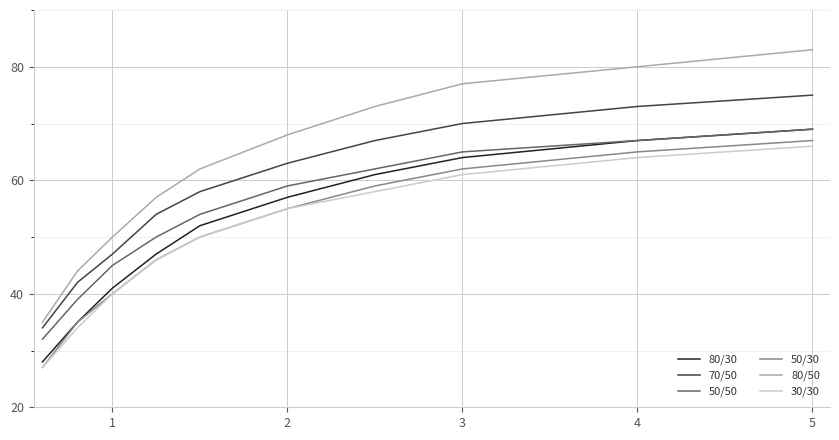

What is the maximum value shown in the chart?

83